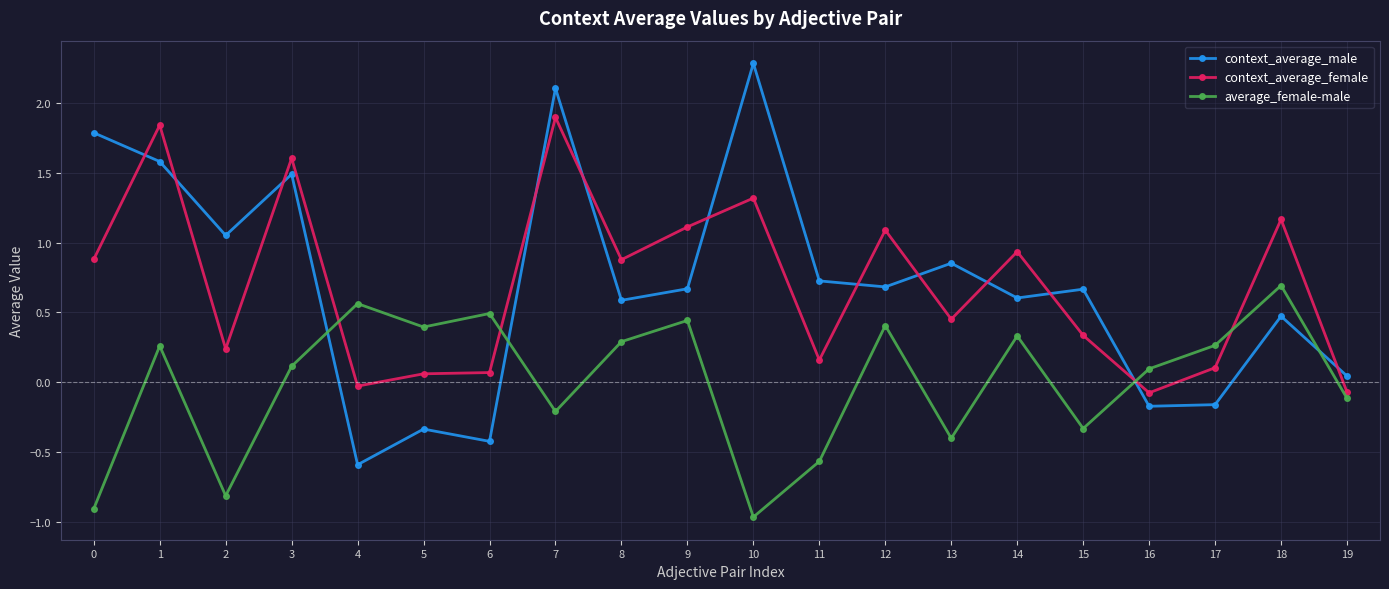

At 17, list the series in order from smallest to largest.

context_average_male, context_average_female, average_female-male